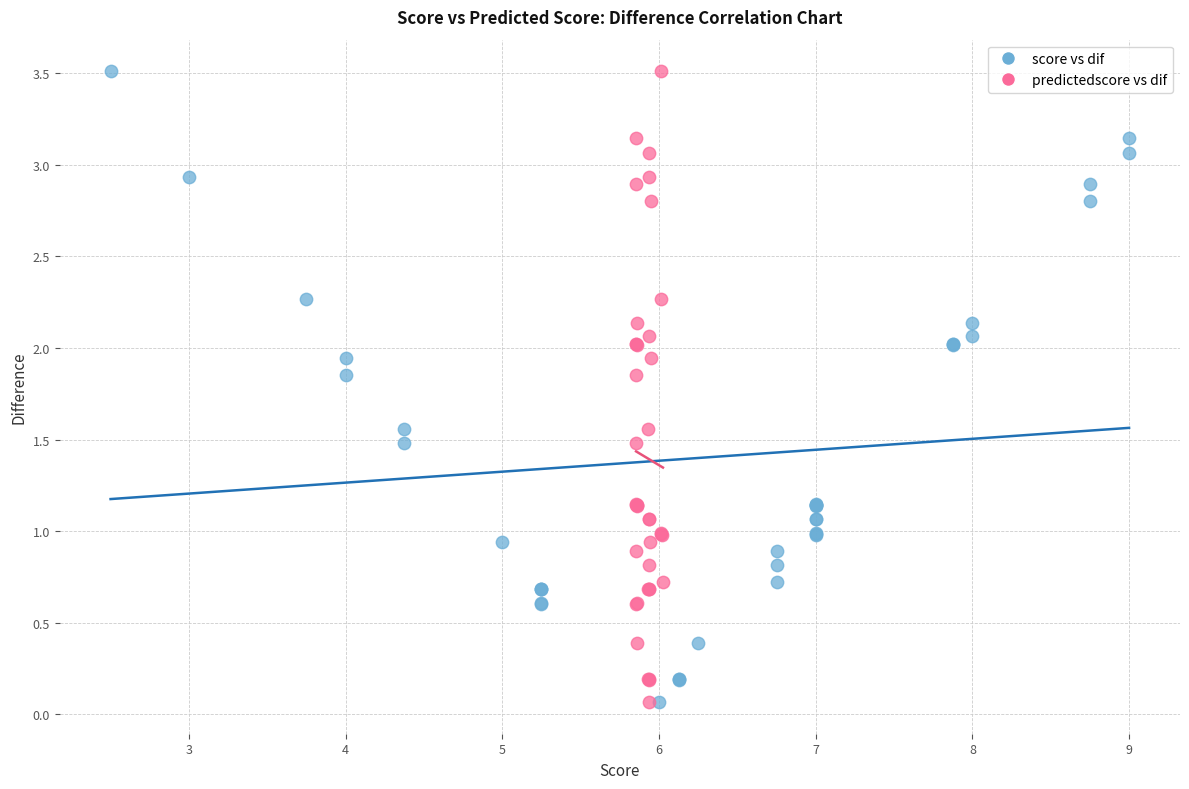

What are all the series names shown in the legend?

score vs dif, predictedscore vs dif